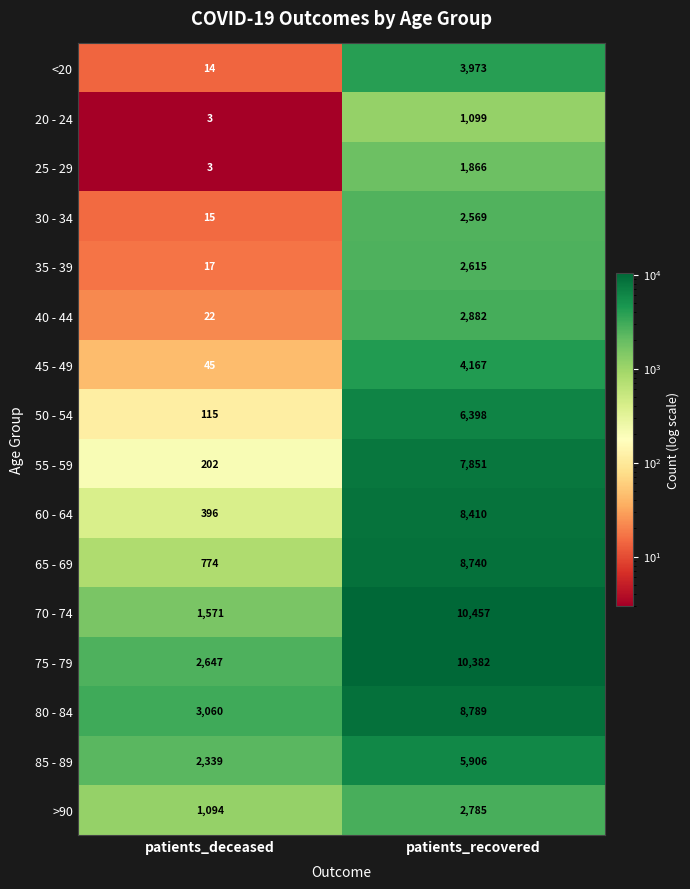

What is the difference between the highest and lowest values at patients_recovered?

9358